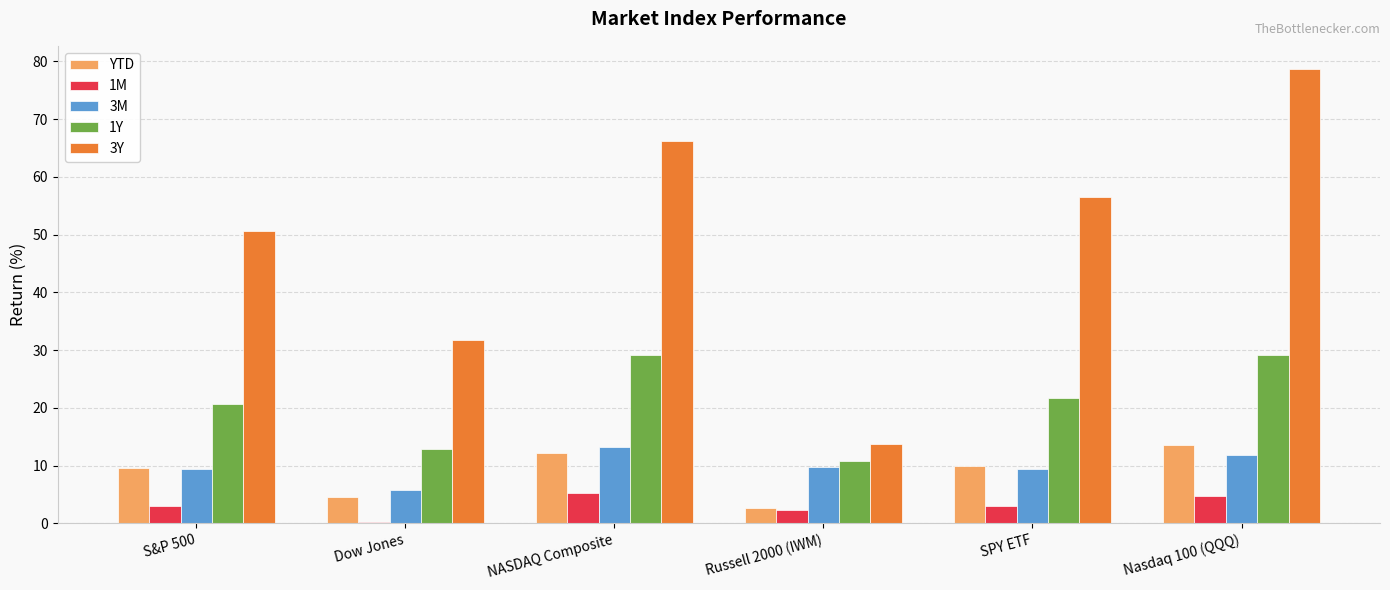

Is it true that 3M equals 5.7 at Dow Jones?

True